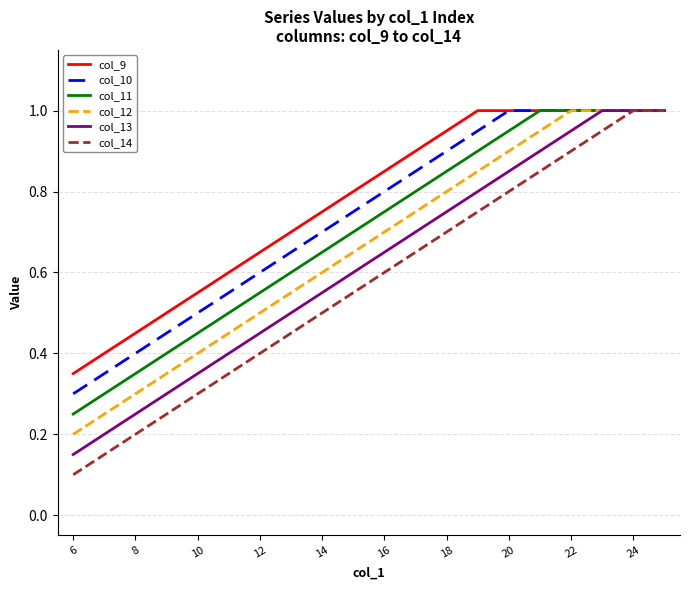

What are all the series names shown in the legend?

col_9, col_10, col_11, col_12, col_13, col_14